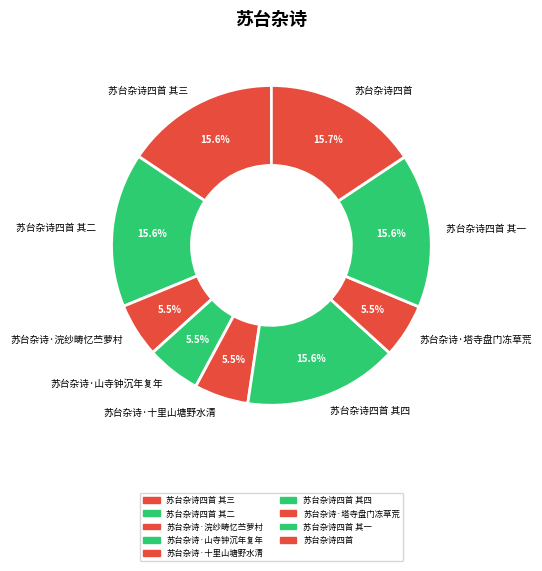

What is the total percentage of 苏台杂诗四首 其二 and 苏台杂诗四首 其四?

31.2%